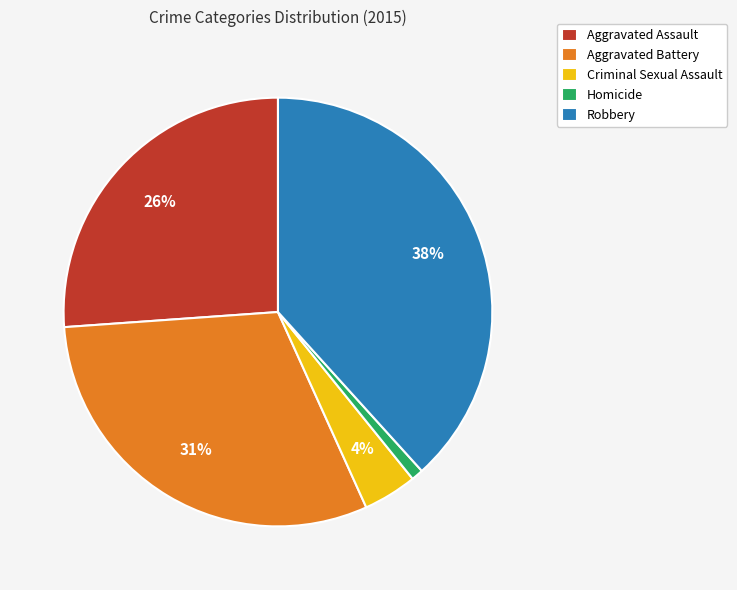

To the nearest percent, what portion does Criminal Sexual Assault represent?

4%